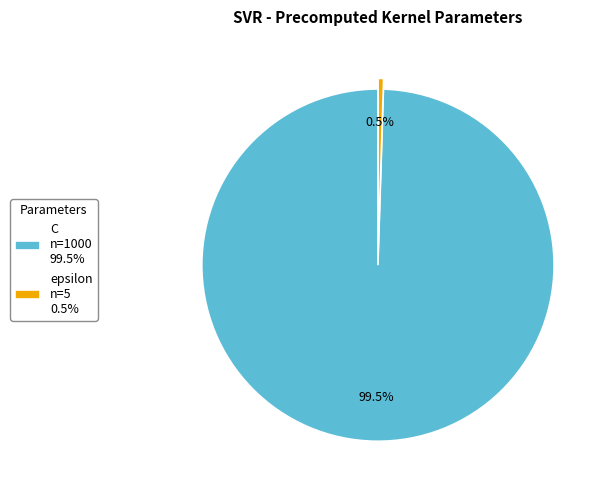

How many slices are in this pie chart?

2